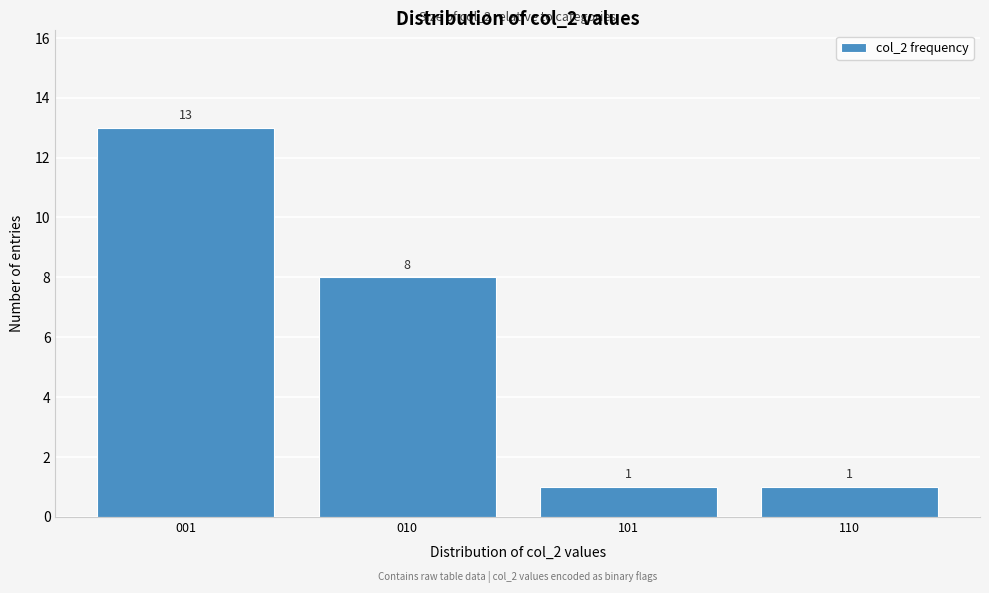

Reading left to right, transcribe all the data shown in this chart.

13	8	1	1